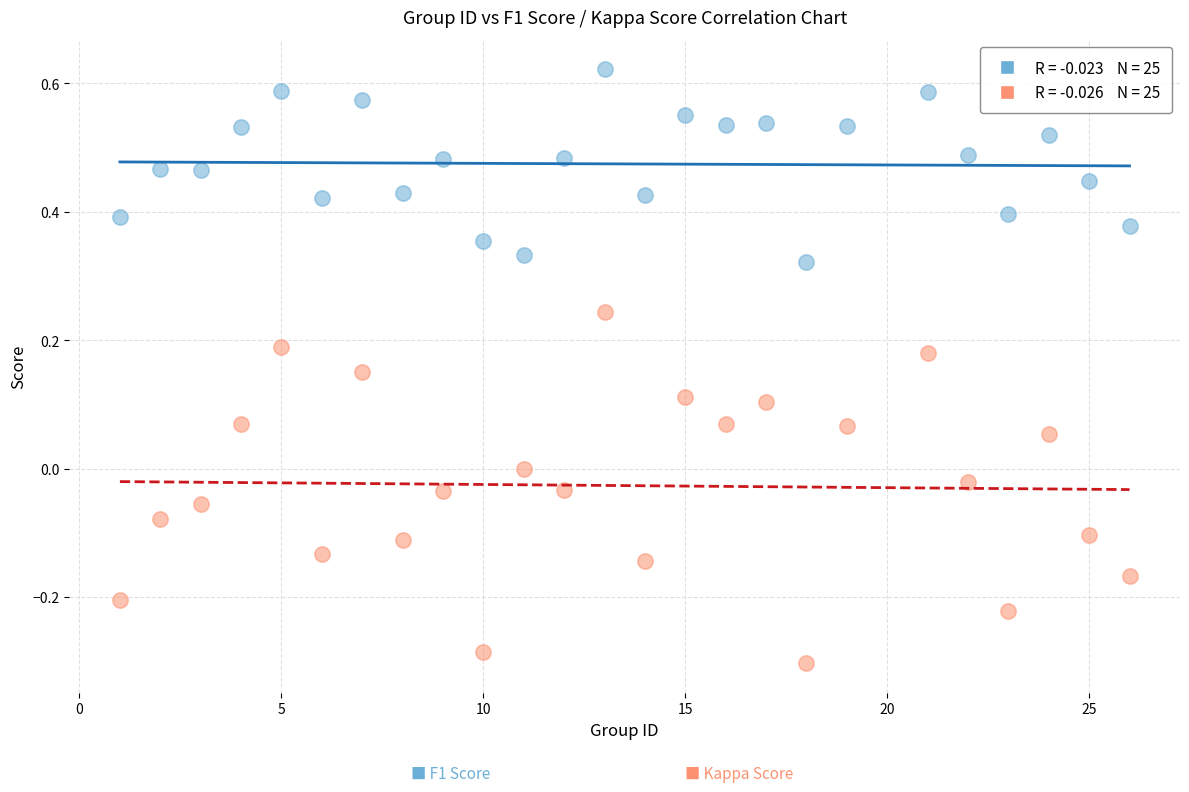

Across all data points, what is the range of Y values (max minus min)?

0.9